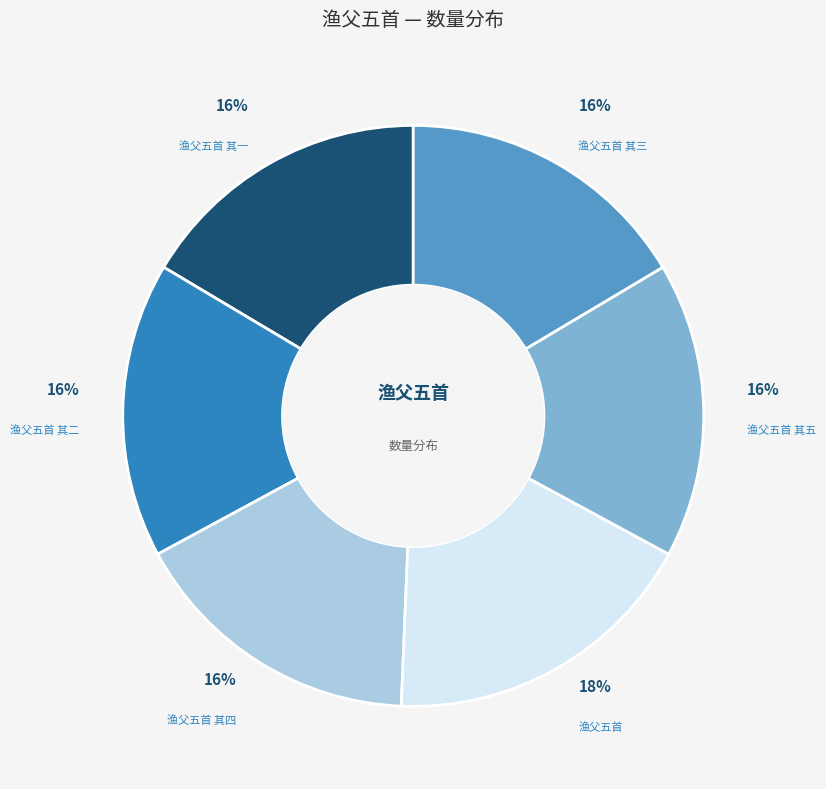

How many slices are in this pie chart?

6